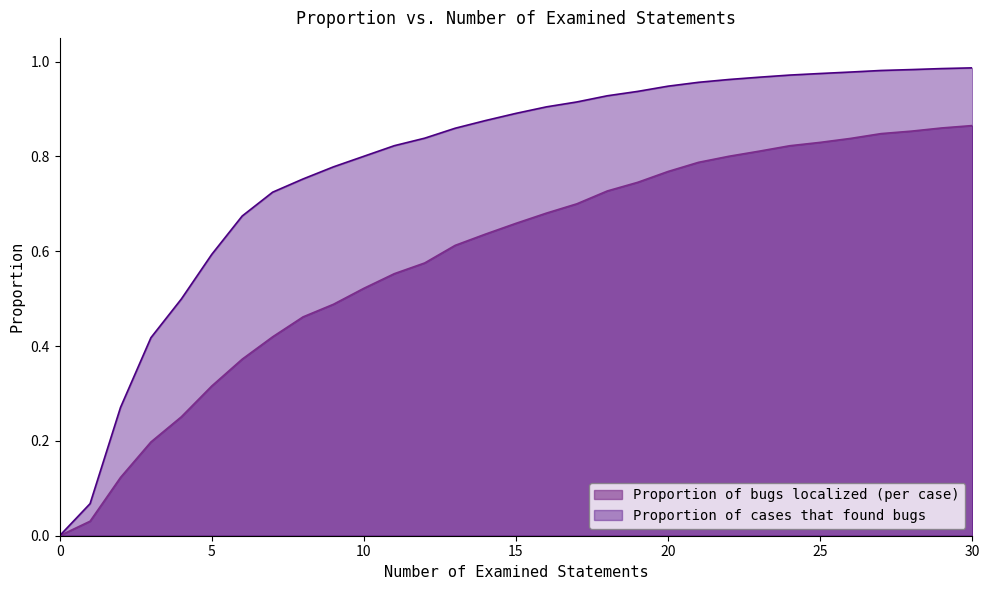

Reading left to right, list all the values displayed in this chart.

Proportion of bugs localized (per case): 0.0	0.0	0.1	0.2	0.3	0.3	0.4	0.4	0.5	0.5	0.5	0.6	0.6	0.6	0.6	0.7	0.7	0.7	0.7	0.7	0.8	0.8	0.8	0.8	0.8	0.8	0.8	0.8	0.9	0.9	0.9
Proportion of cases that found bugs: 0.0	0.1	0.3	0.4	0.5	0.6	0.7	0.7	0.8	0.8	0.8	0.8	0.8	0.9	0.9	0.9	0.9	0.9	0.9	0.9	0.9	1.0	1.0	1.0	1.0	1.0	1.0	1.0	1.0	1.0	1.0